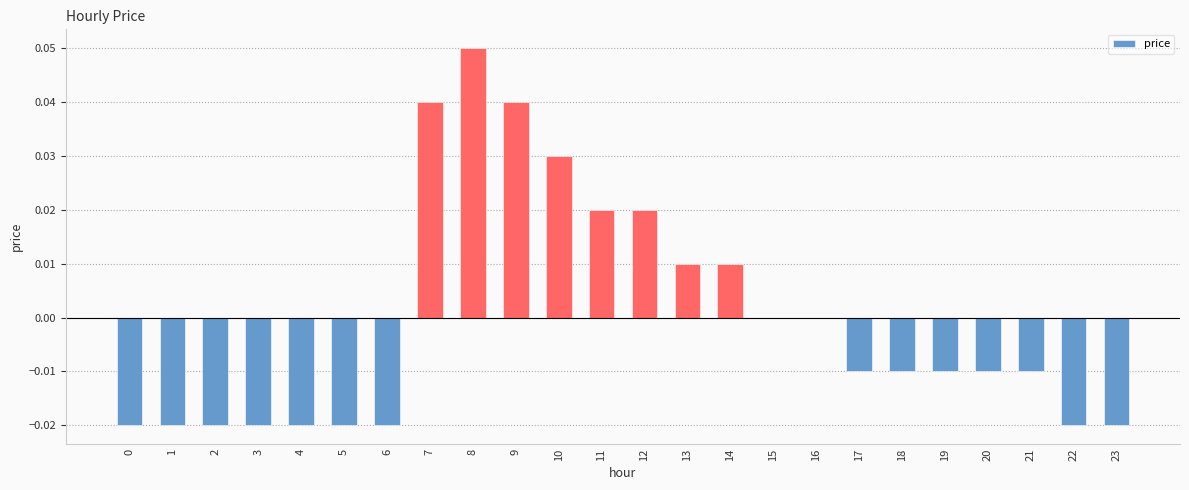

Which has a higher value, 14 or 17?

14